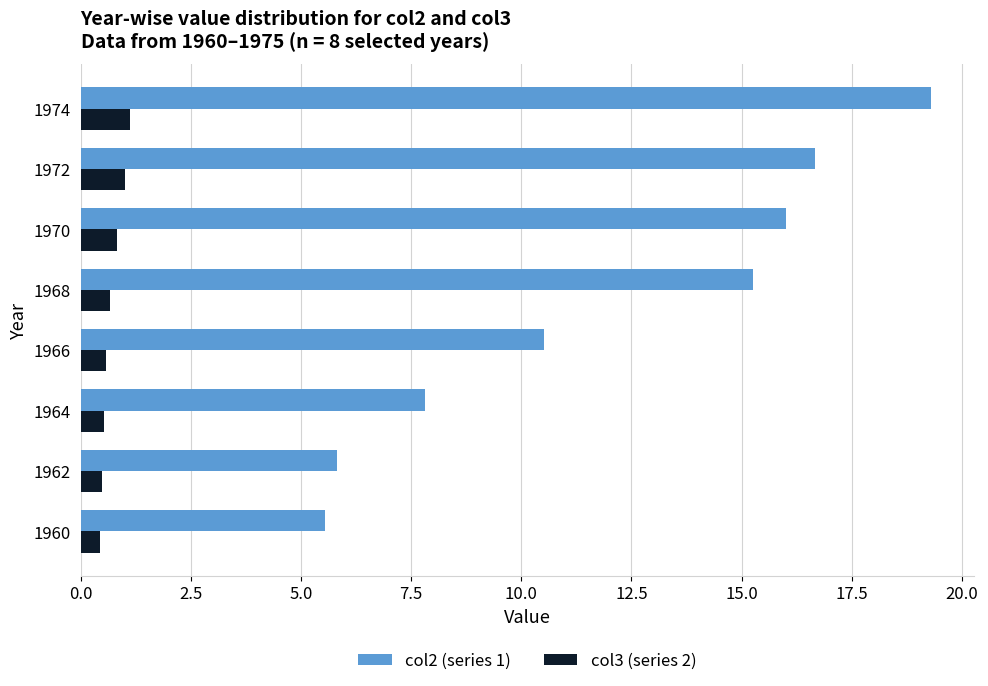

What is the maximum value shown in the chart?

19.3